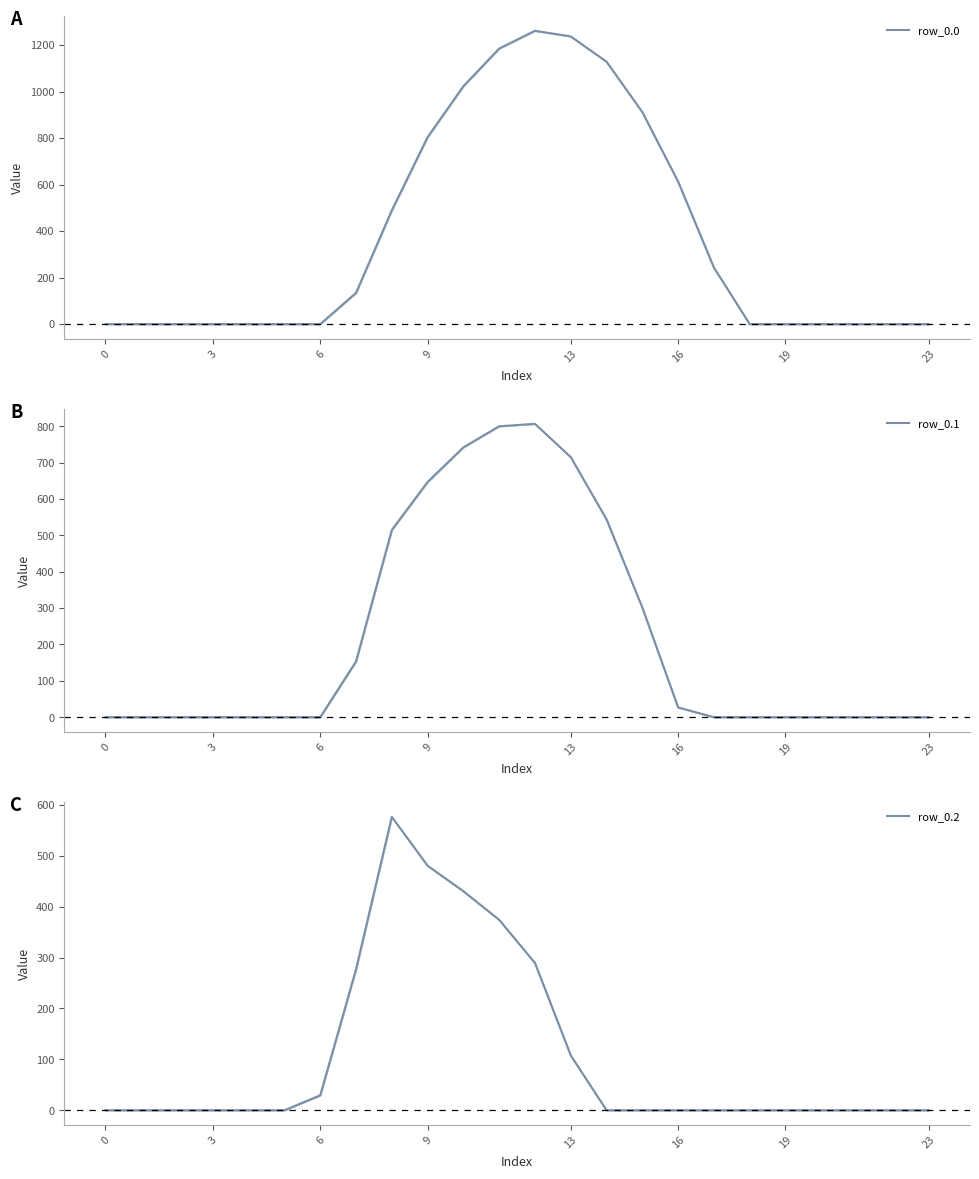

Where is row_0.1 nearest to the value 403?

15